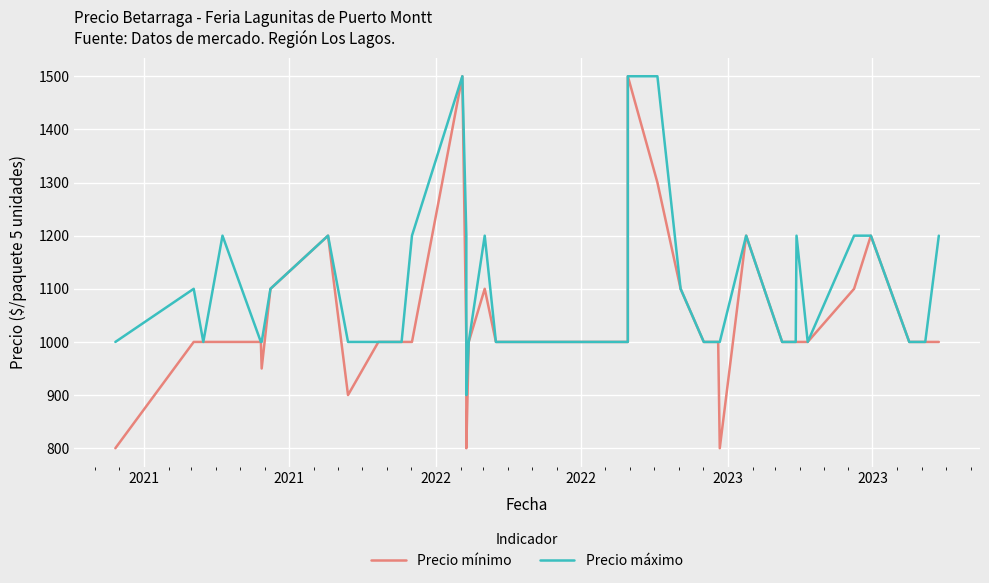

Rank the series by their maximum value, from highest to lowest.

Precio mínimo, Precio máximo